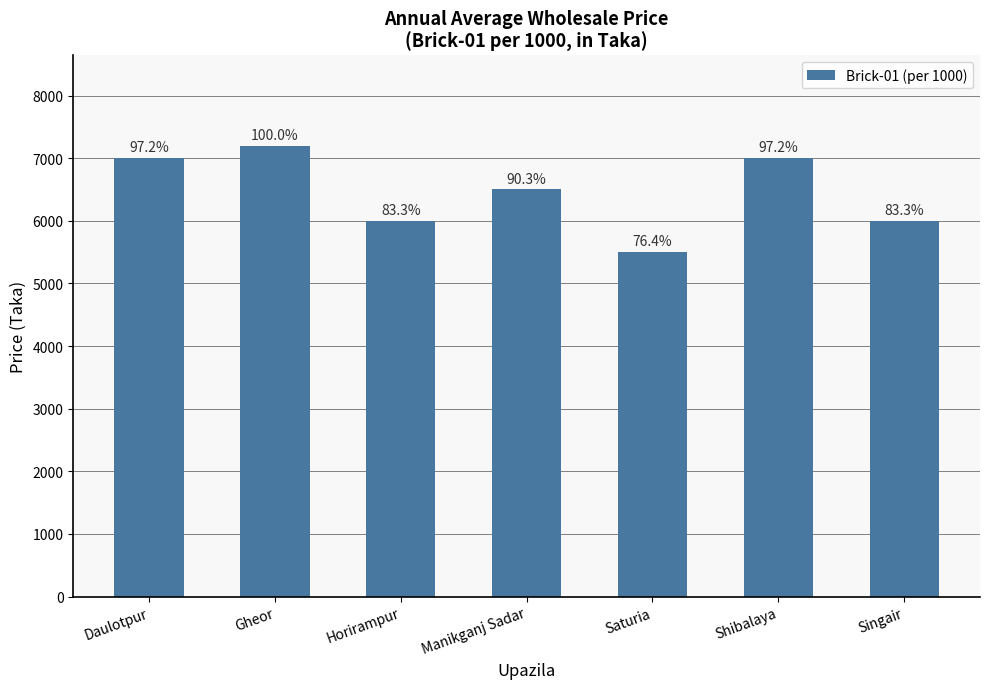

Are the bars horizontal?

No